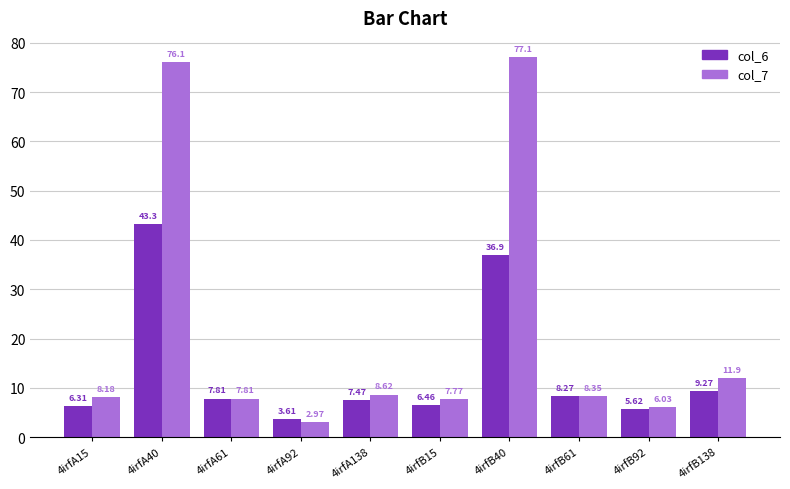

What is the difference between the highest and lowest values at 4irfB15?

1.3